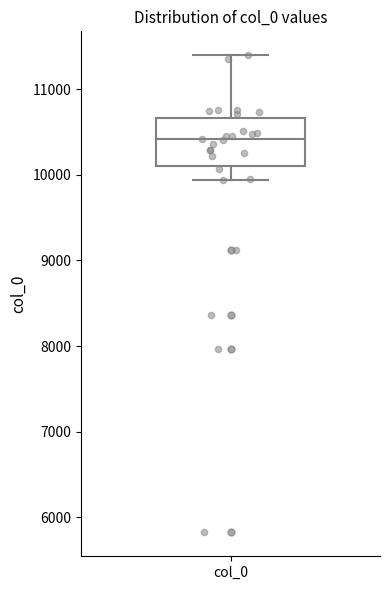

Where does the median line of the box for col_0 sit on the y-axis? The values are not printed on the chart, so give them approximately, as read against the axis.

10400